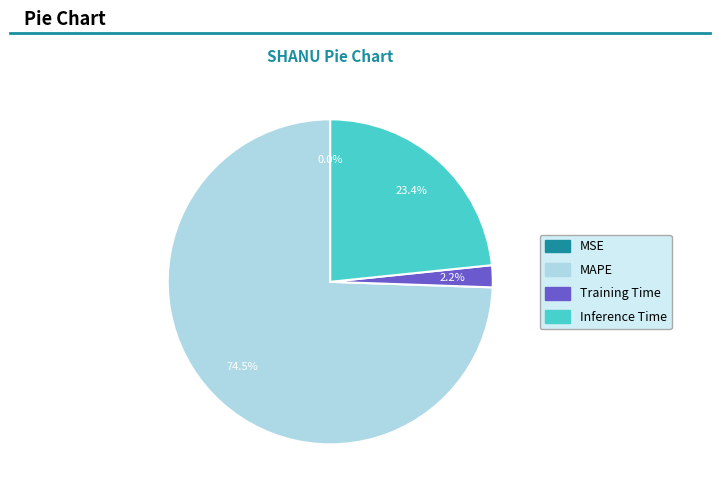

To the nearest percent, what is the average slice percentage?

25%